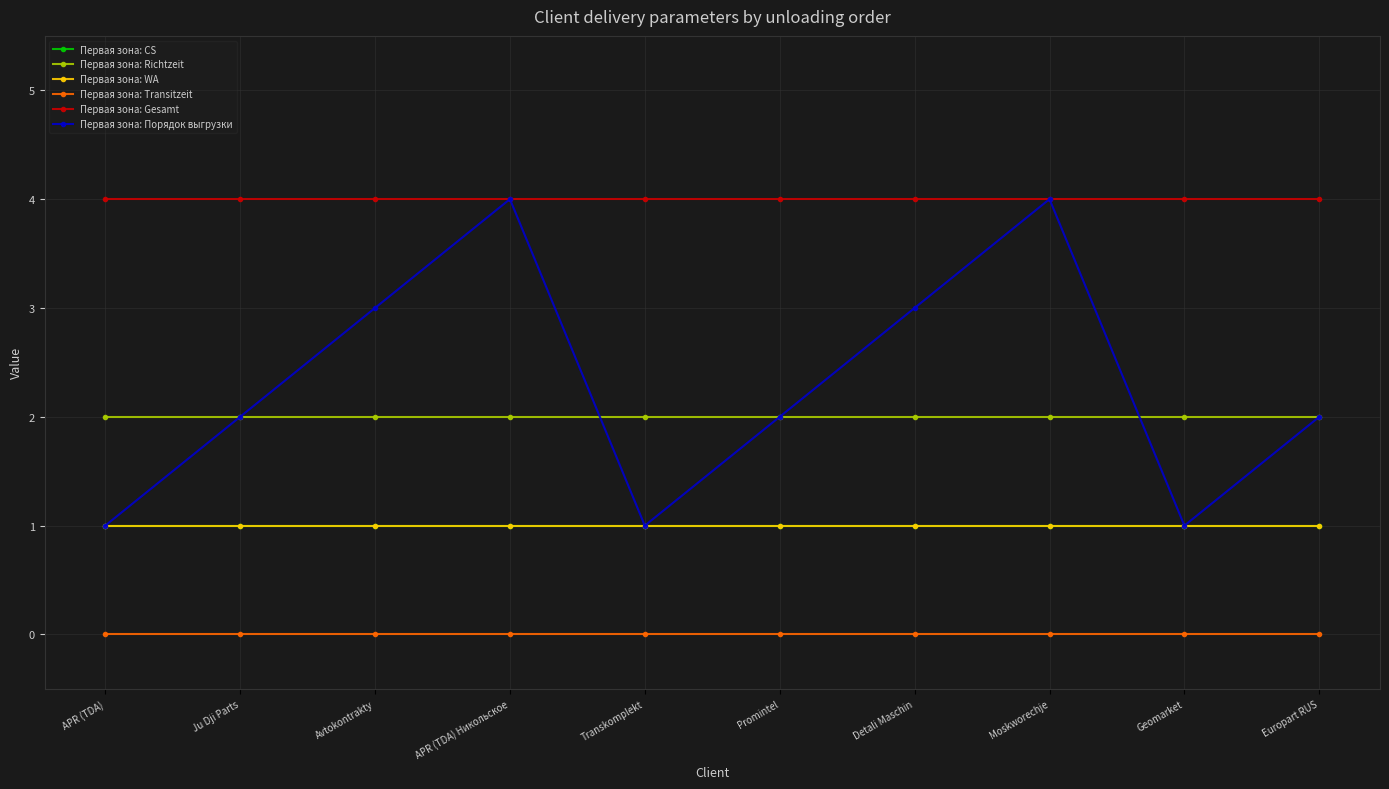

Is the value of Первая зона: Richtzeit at Moskworechje greater than the value of Первая зона: Порядок выгрузки at Geomarket?

Yes